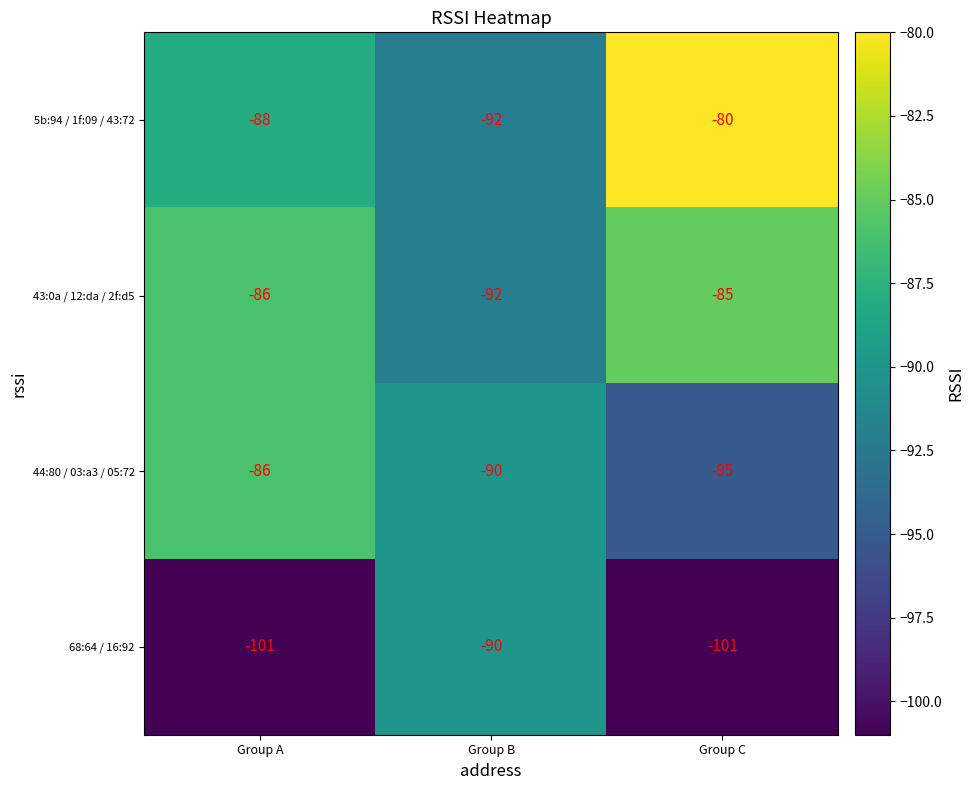

What is the total value across all series at Group C?

-361